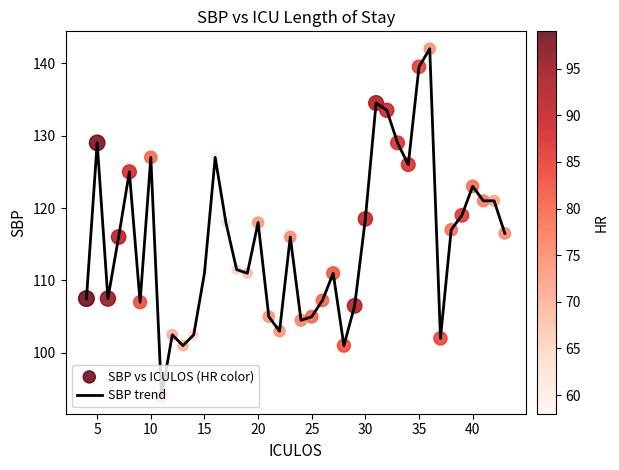

What is the maximum value shown in the chart?

142.0